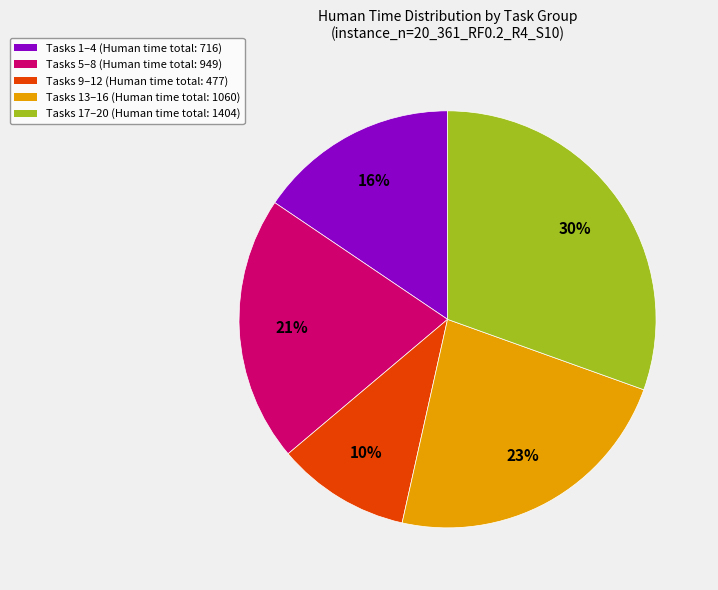

Is it true that Tasks 13–16 (Human time total: 1060) is 23% of the pie?

True